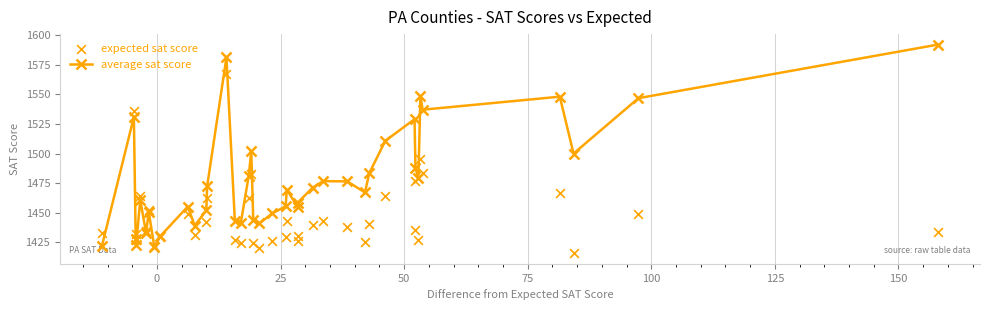

Which series has the largest Y range (max minus min)?

average sat score